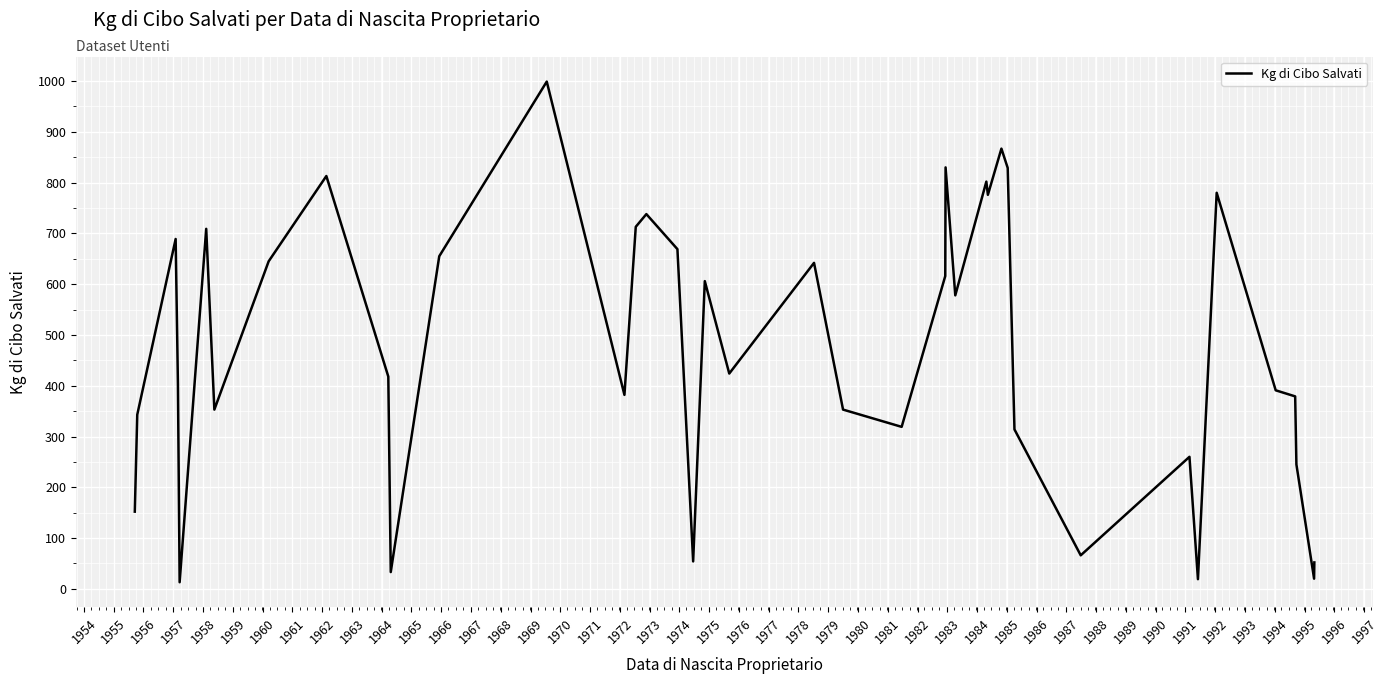

What is the average value?

474